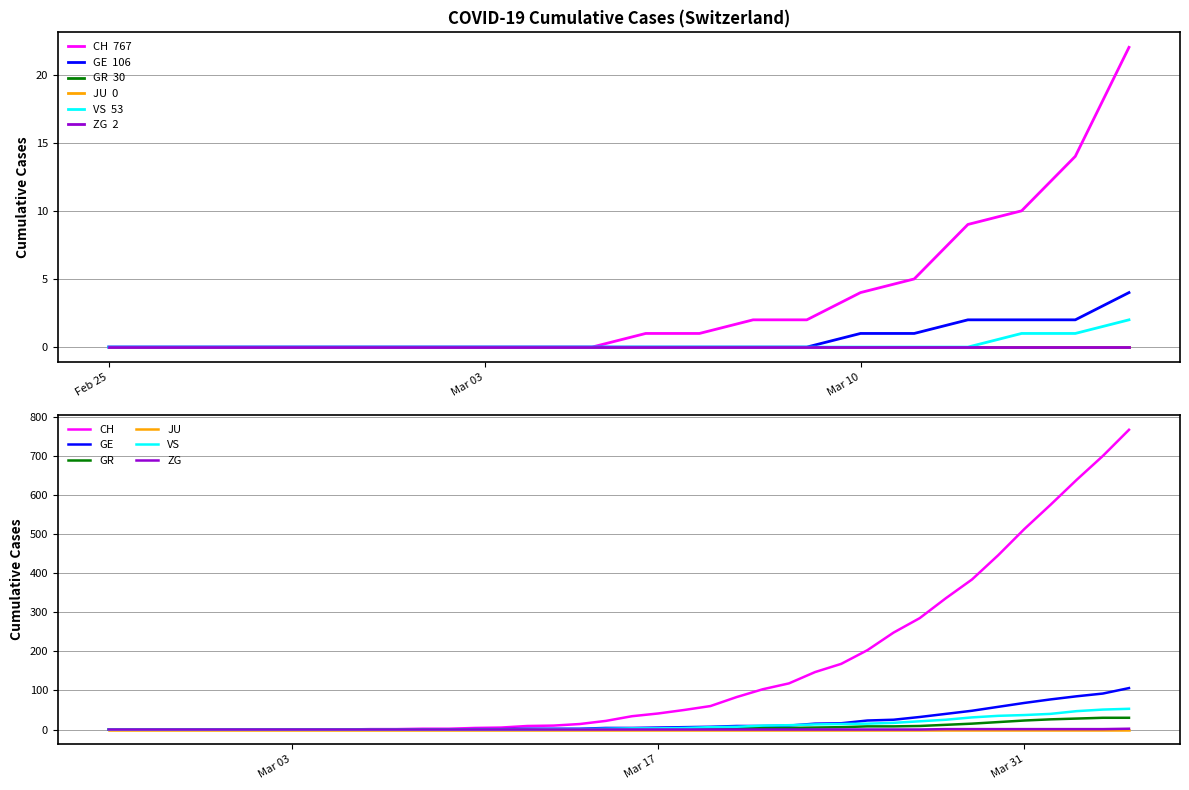

Which category has the lowest value in the ZG series?

Feb 25